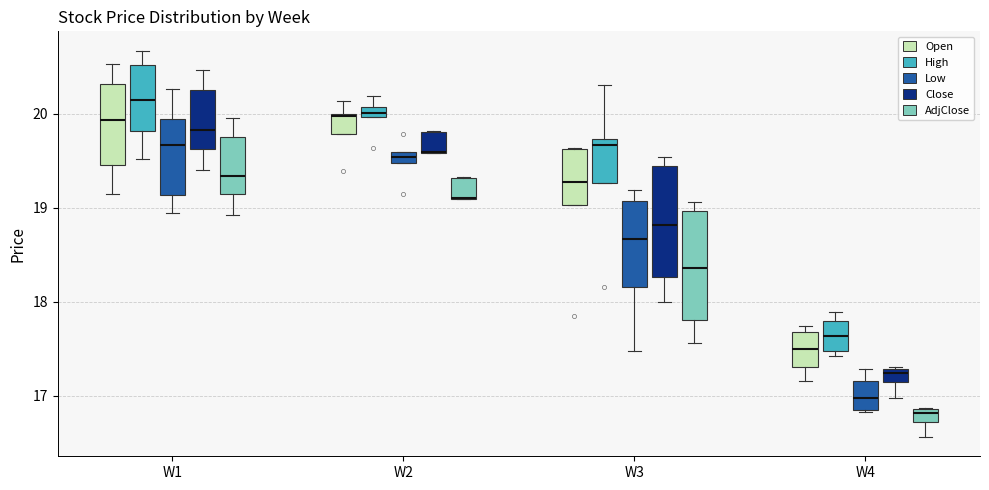

Where does the lower whisker of the box for W1 (Close) end on the y-axis? The values are not printed on the chart, so give them approximately, as read against the axis.

19.4